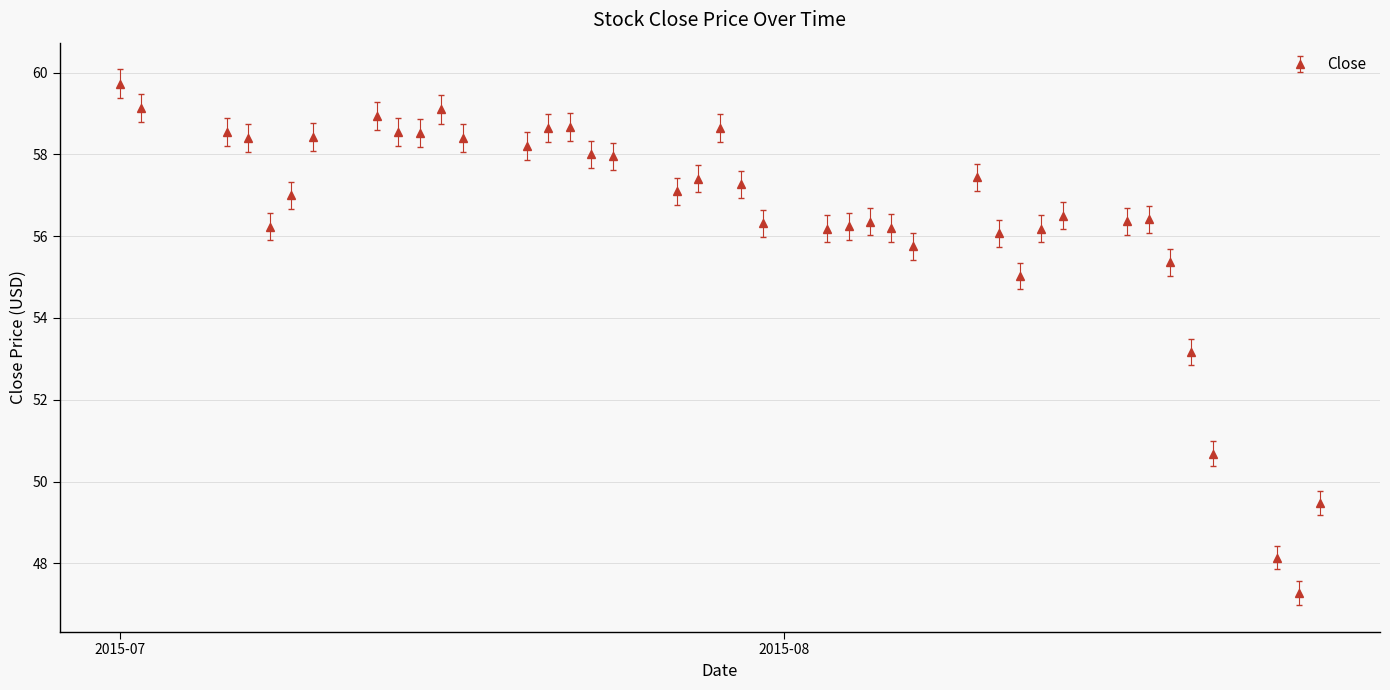

What is the minimum value shown in the chart?

47.3